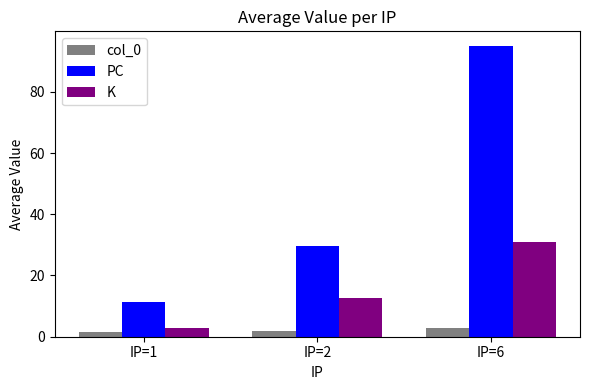

What is the difference between the maximum and minimum values in the PC series?

83.5